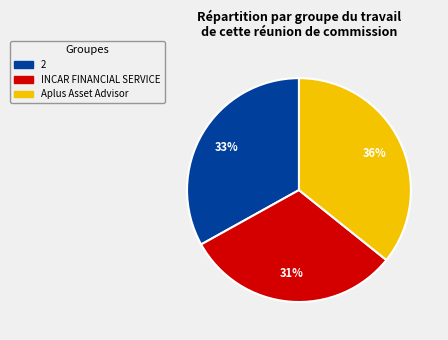

Does any single category account for the majority?

No